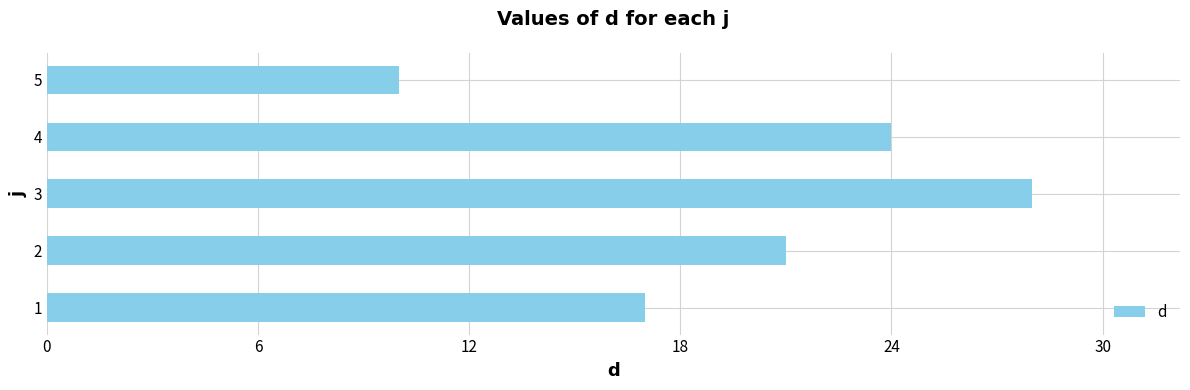

What is the difference between the maximum and minimum values?

18